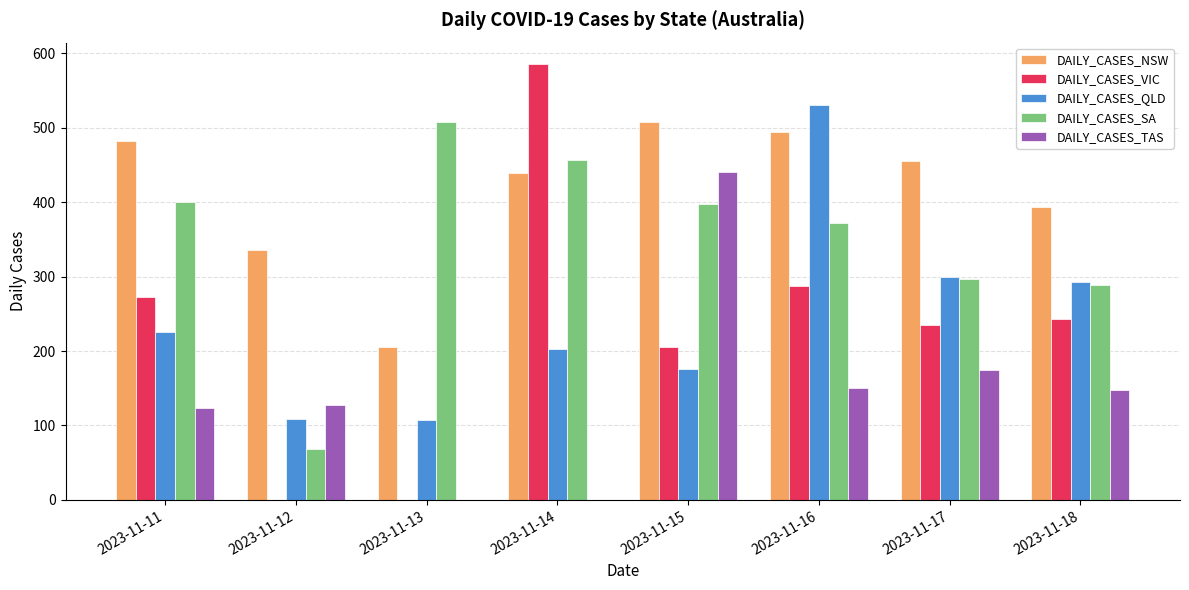

What is the spread (max minus min) of values at 2023-11-16?

380